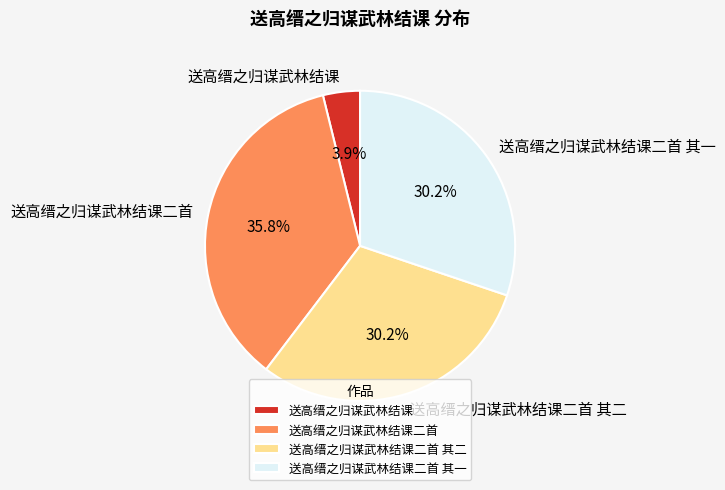

Approximately how many times larger is the value at 送高缙之归谋武林结课二首 compared to 送高缙之归谋武林结课二首 其二?

1.2